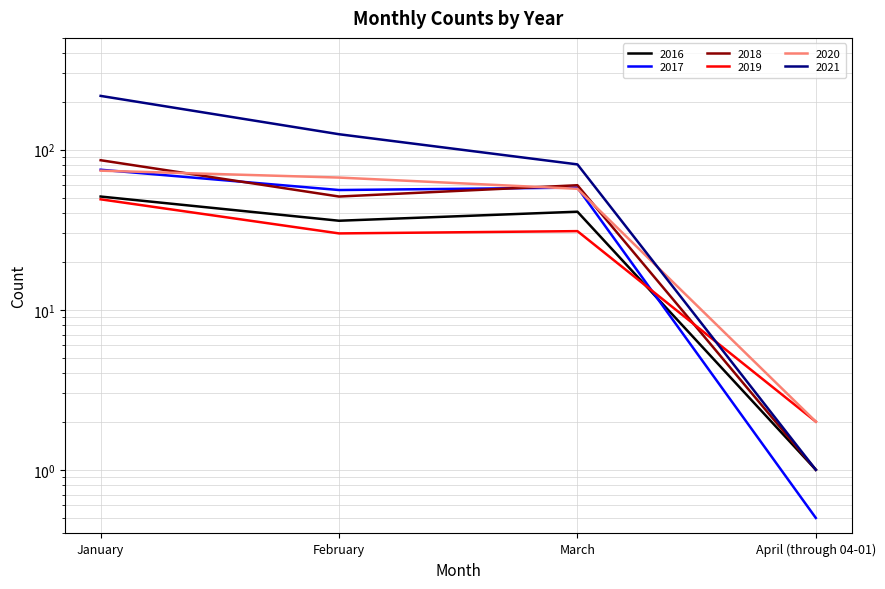

Where is the first local minimum for 2019?

February